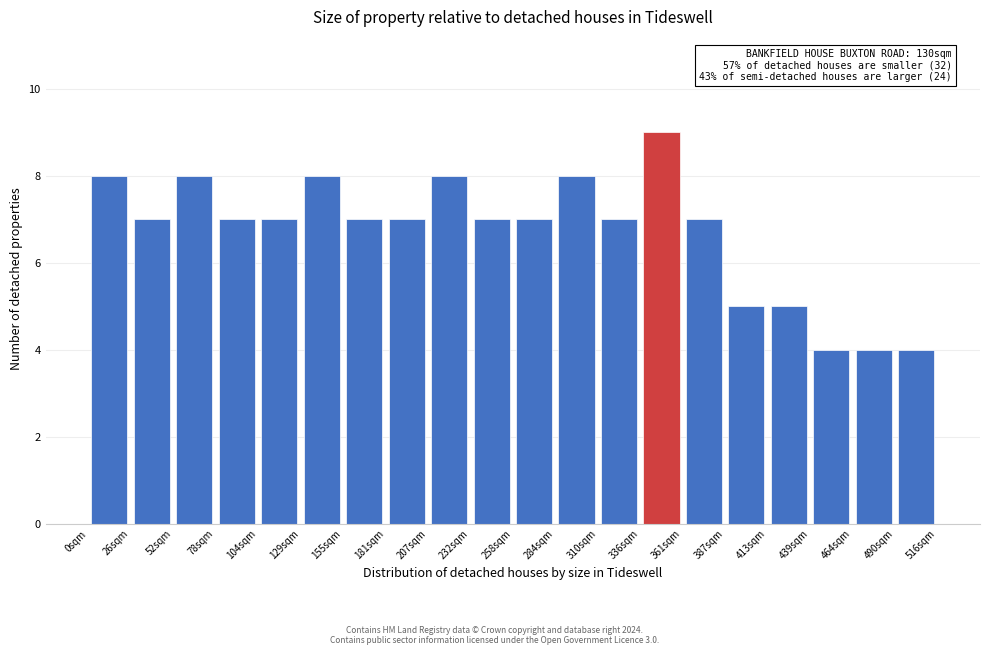

Over which range of the x-axis is the bar tallest?

335 to 360